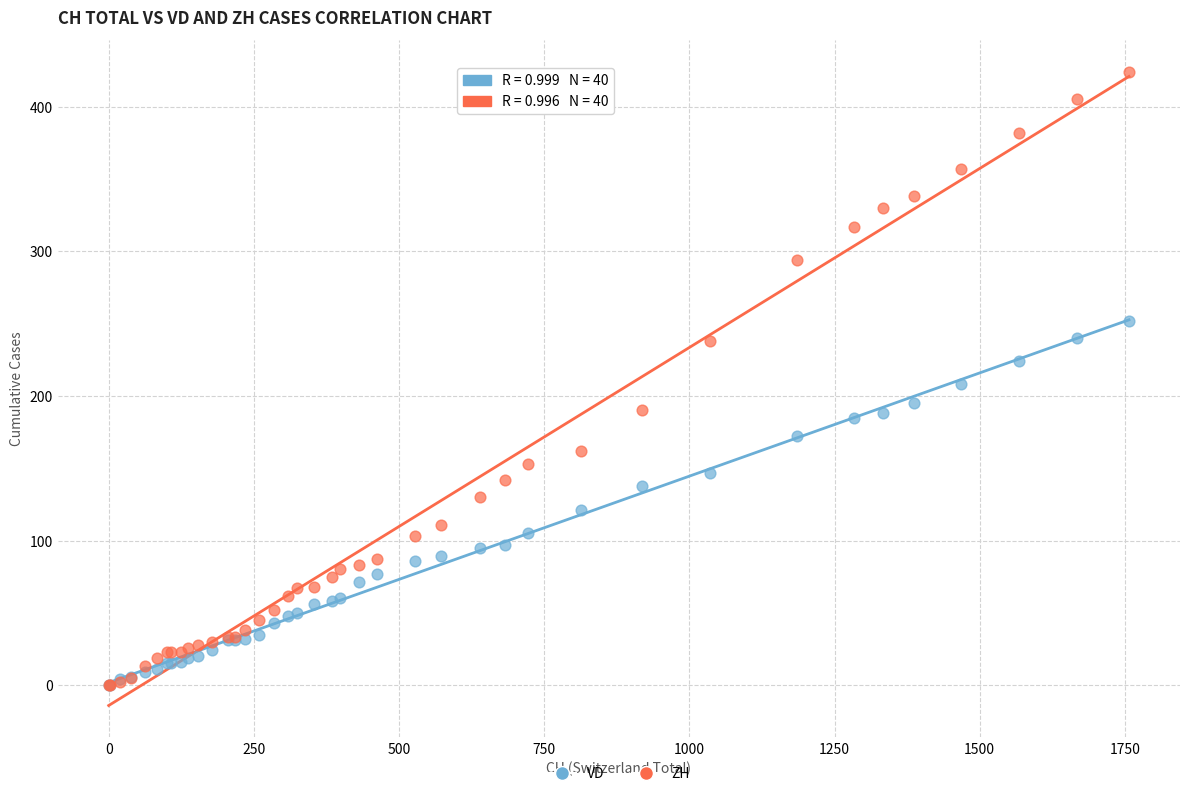

Which series contains the highest Y value?

ZH